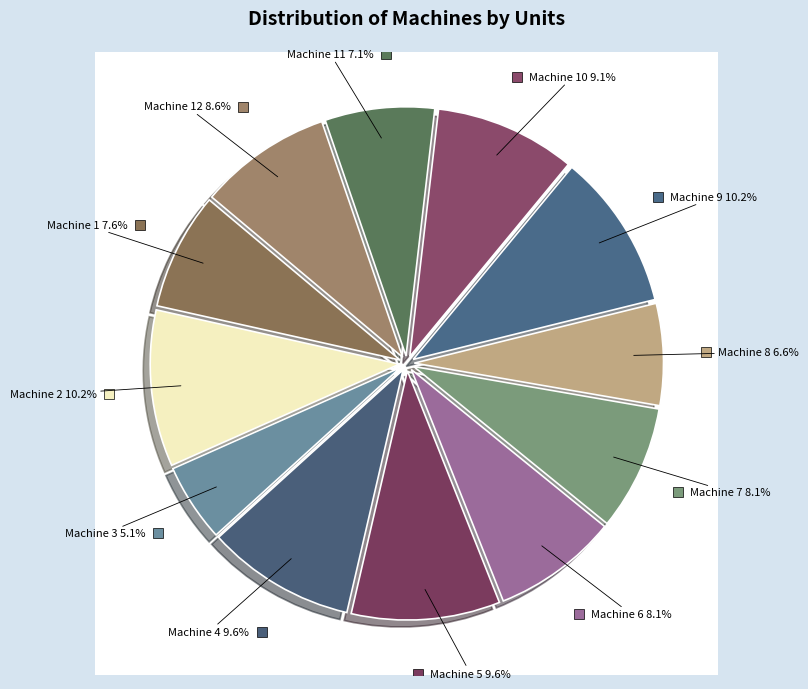

To the nearest percent, what is the difference between the Machine 8 and Machine 9 slice percentages?

4%